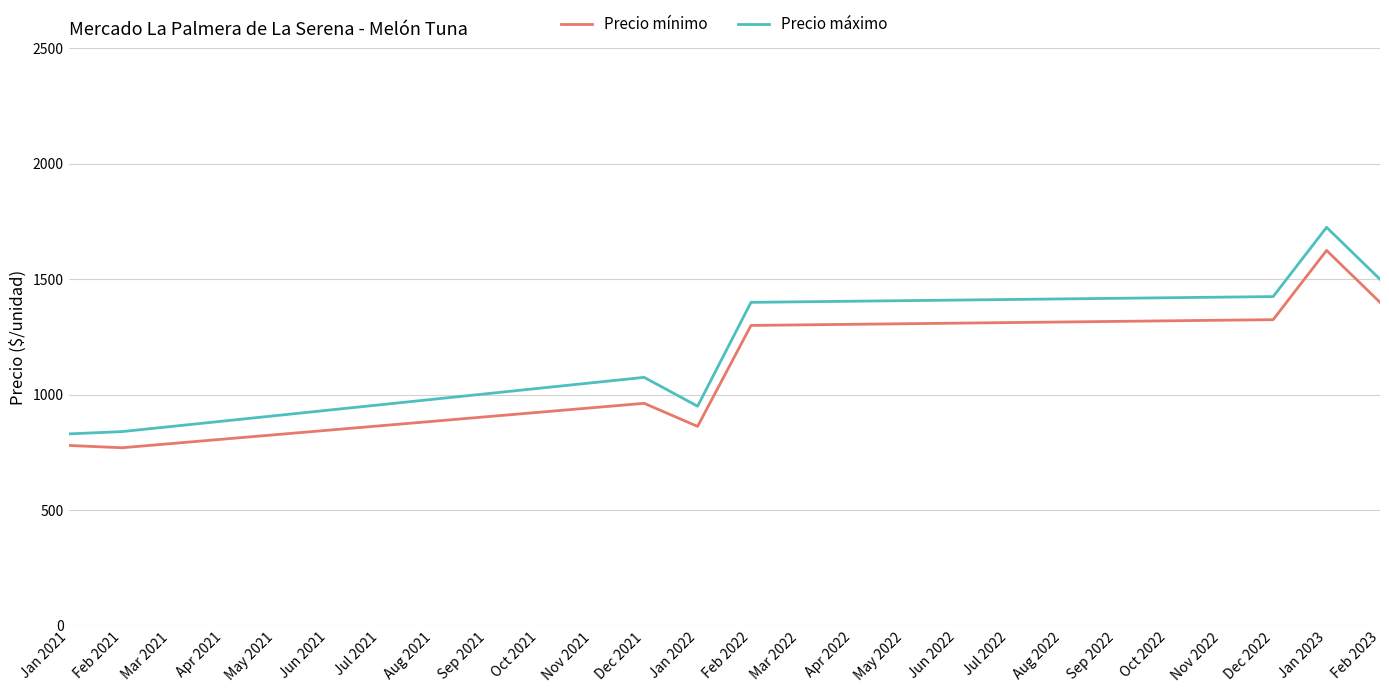

What is the difference between the highest and lowest values at Feb 2021?

70.0